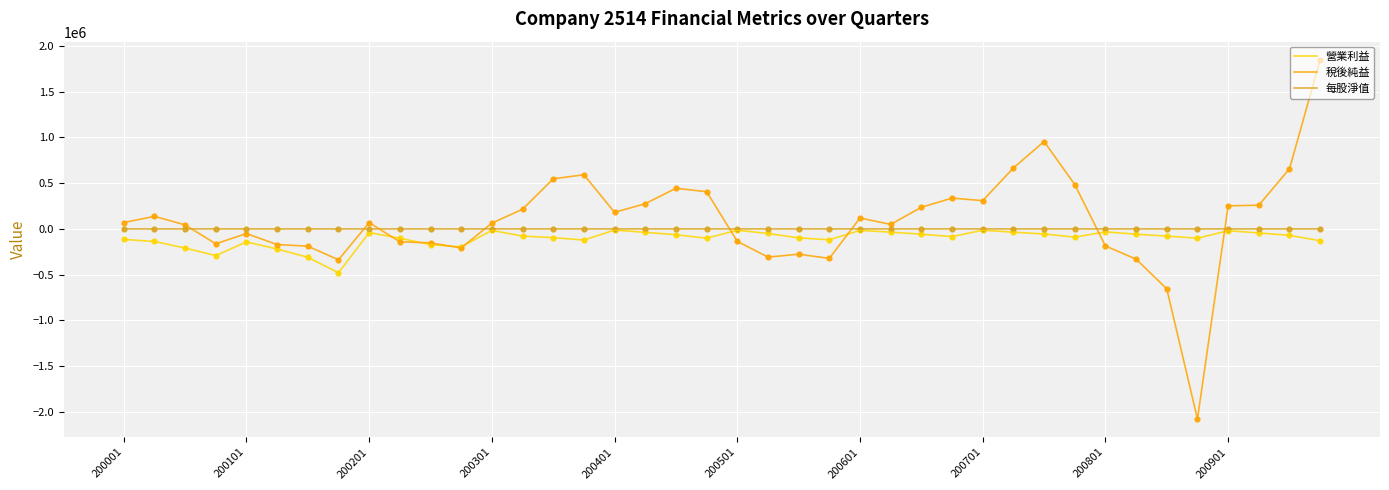

Which series has the largest range (max minus min)?

稅後純益